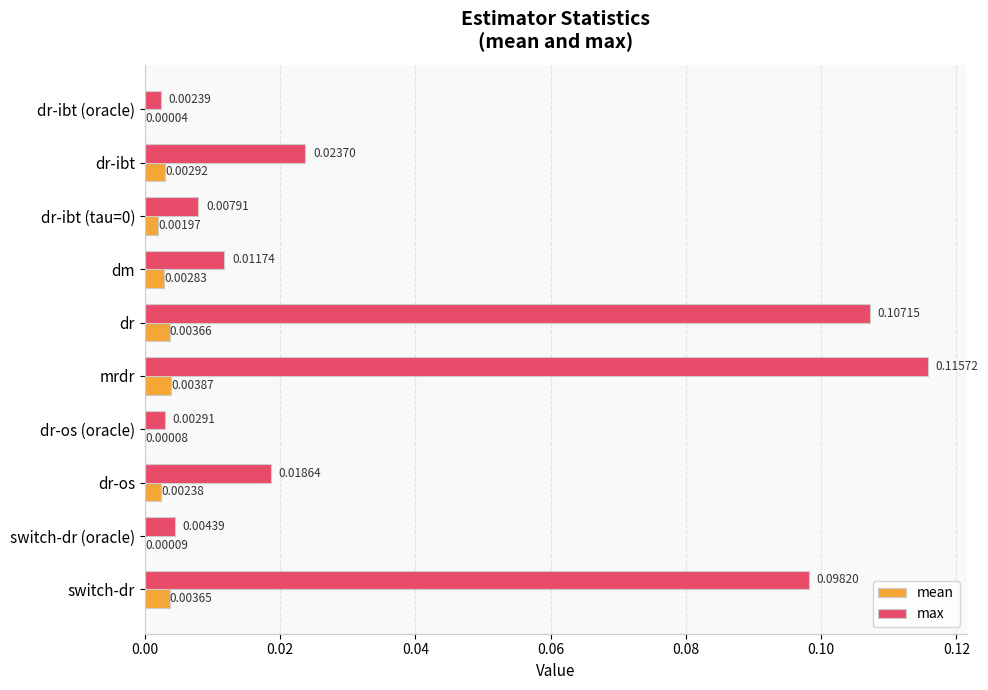

Which series has the largest total across all categories?

max